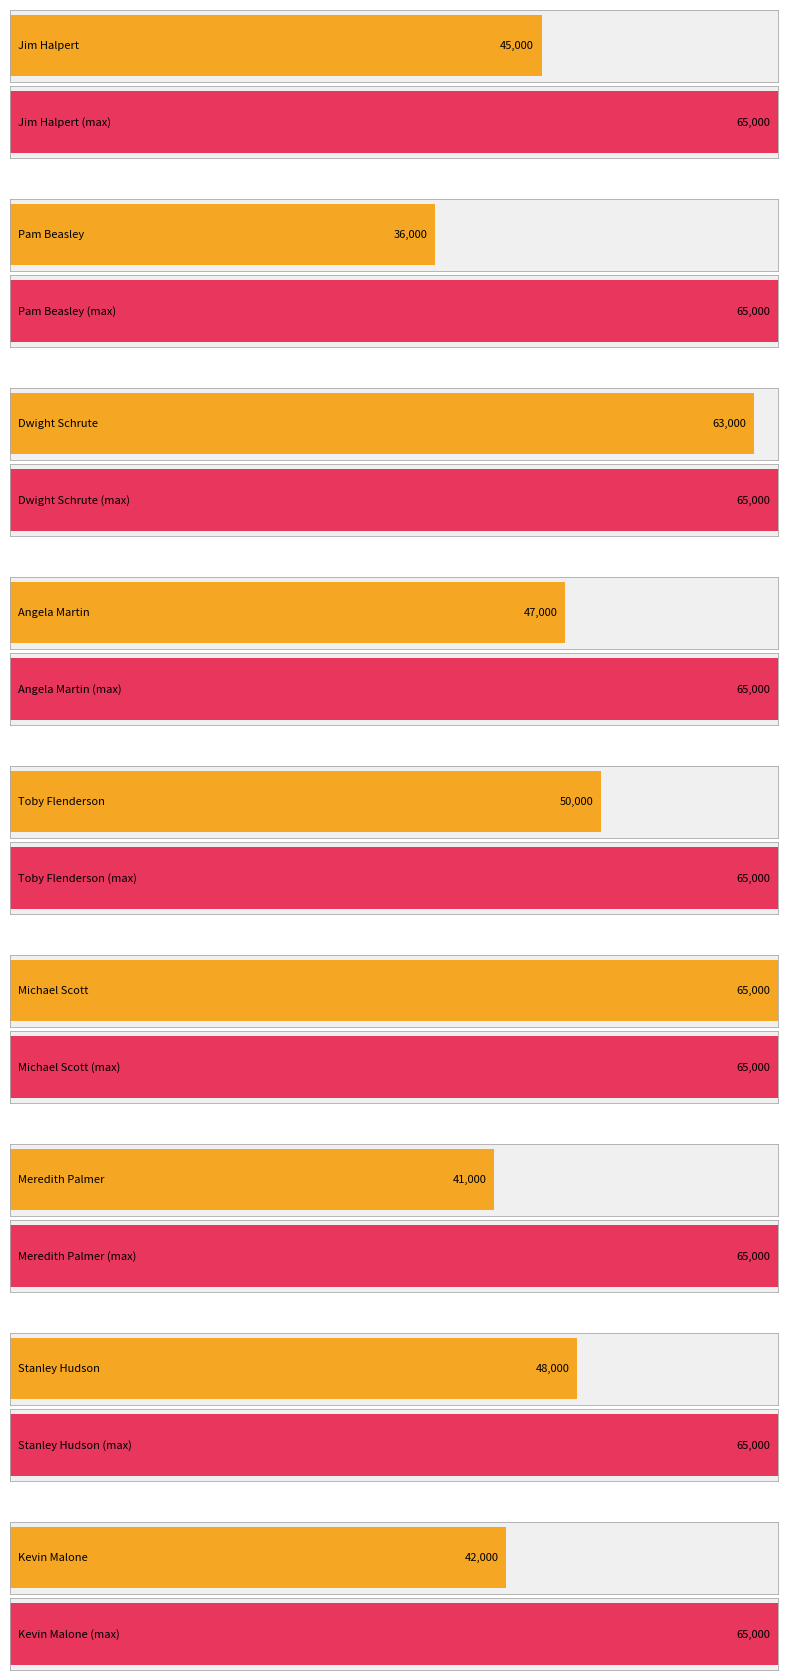

What is the change in value from Jim Halpert to Stanley Hudson?

+3000